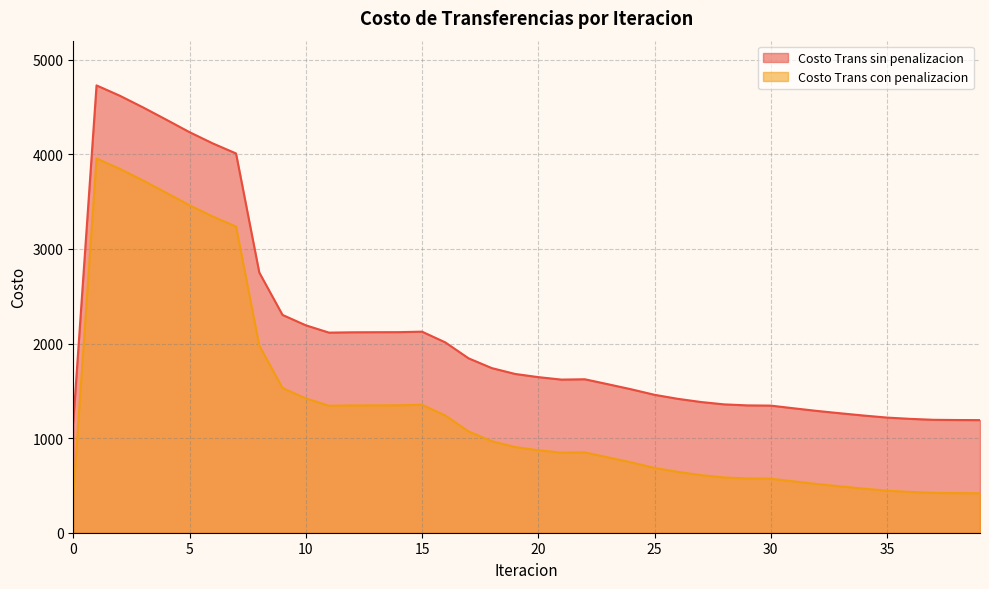

The value of Costo Trans con penalizacion at 1 is 1188.1. True or false?

False